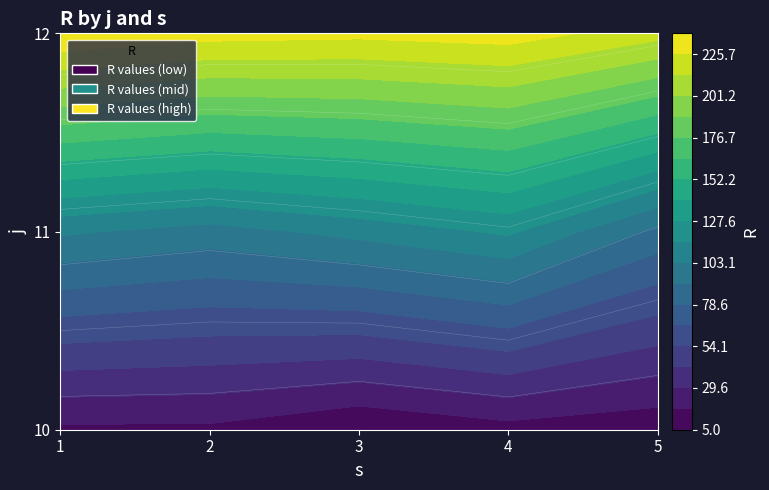

What is the smallest value displayed?

5.0